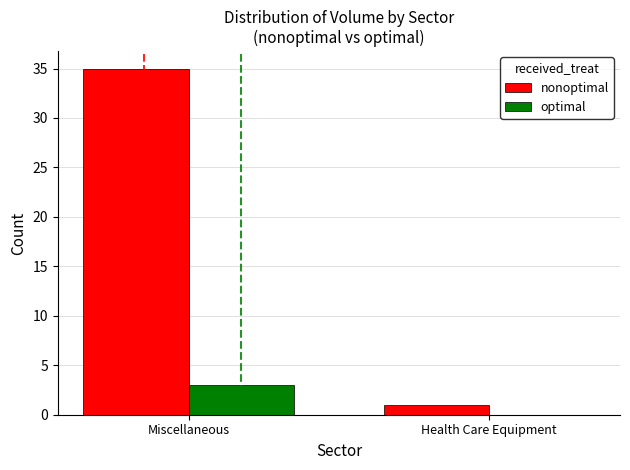

Which series changed the most between Miscellaneous and Health Care Equipment?

nonoptimal